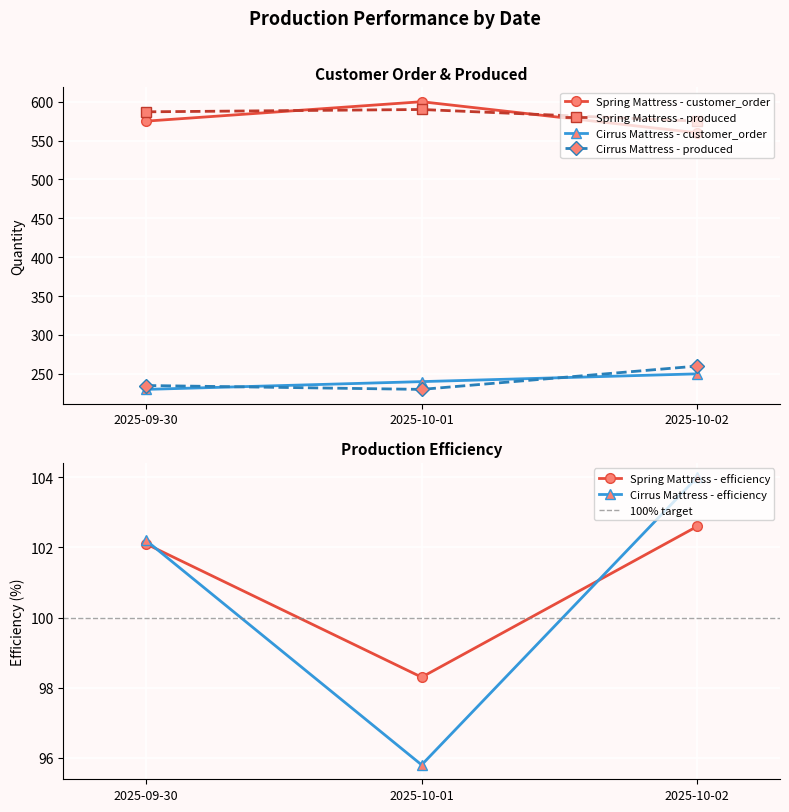

What is the label of the 2nd point from the right?

2025-10-01